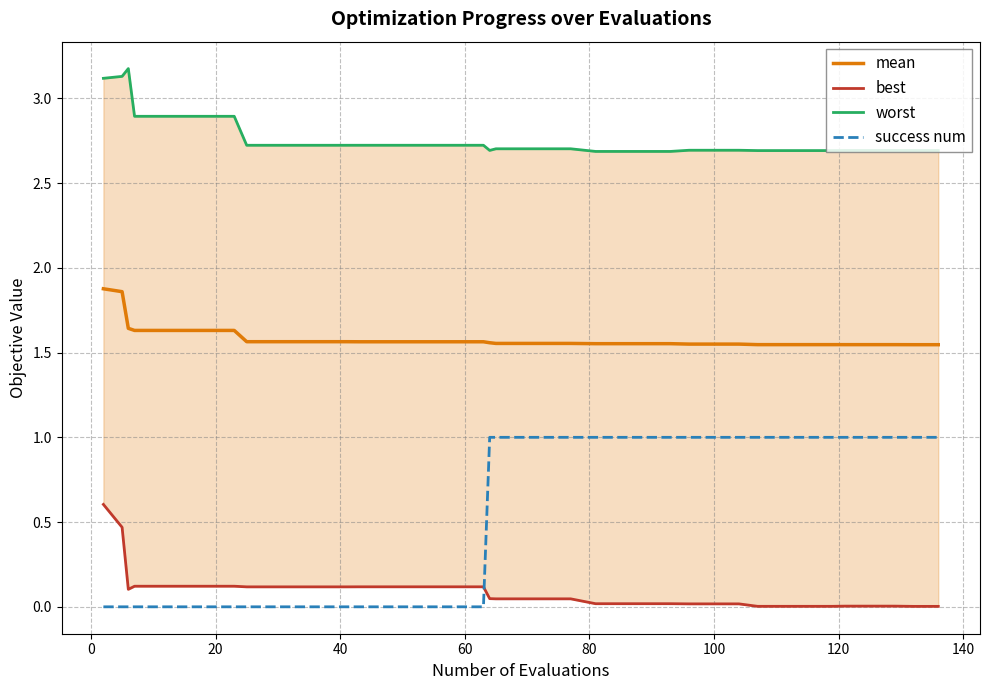

True or false: mean and success num intersect in this chart.

False